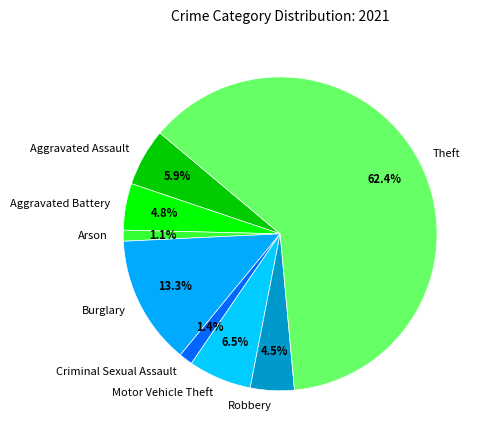

Which category has the biggest portion of the pie?

Theft